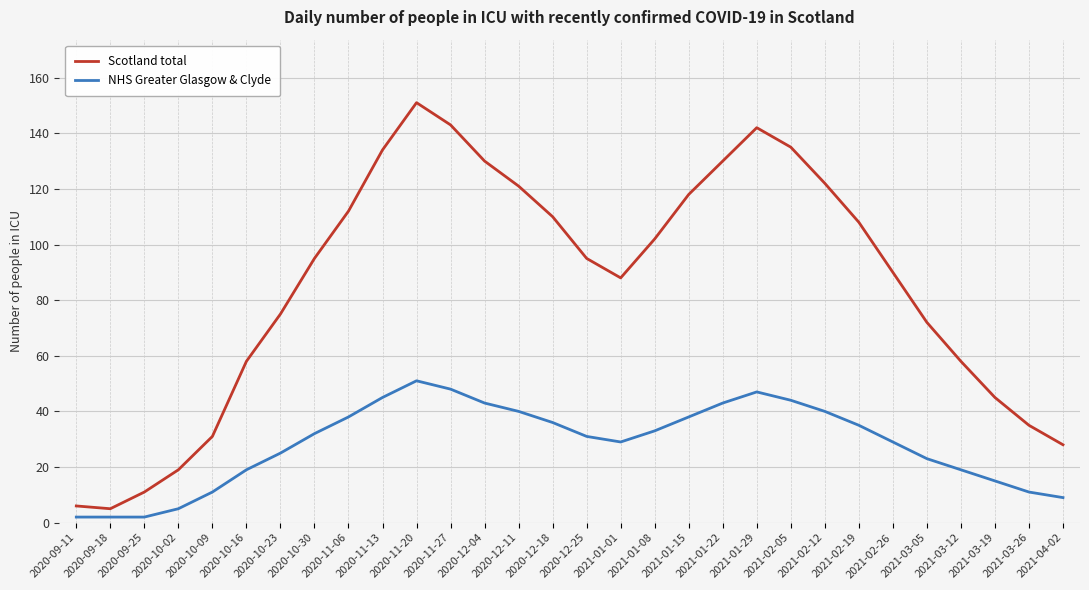

Which series has the widest spread of values?

Scotland total